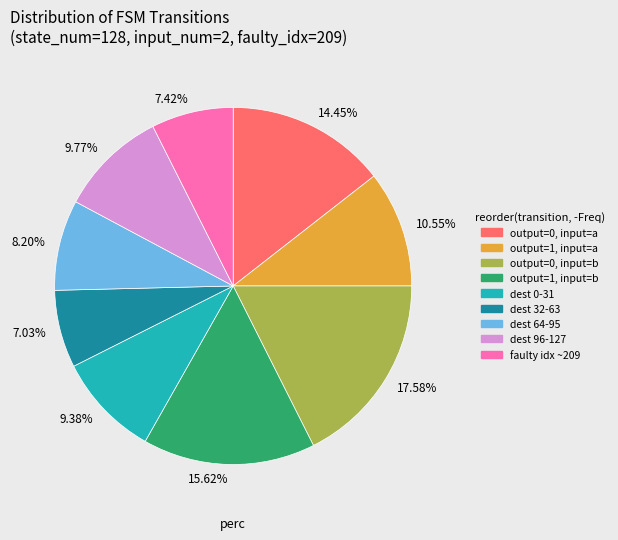

Is 9.38% the majority of the pie?

No